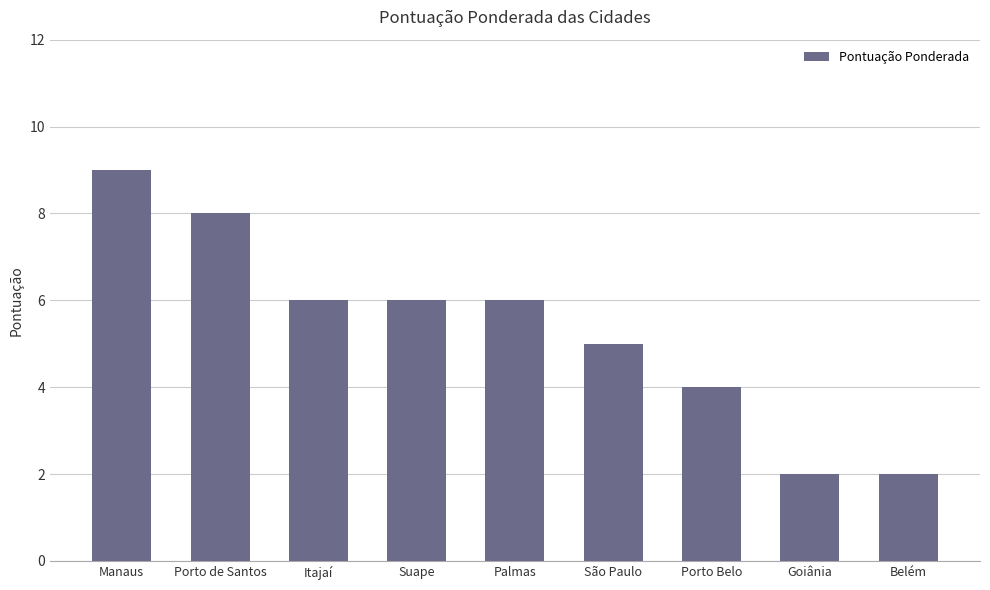

The chart shows a value of 4 at Porto Belo. True or false?

True